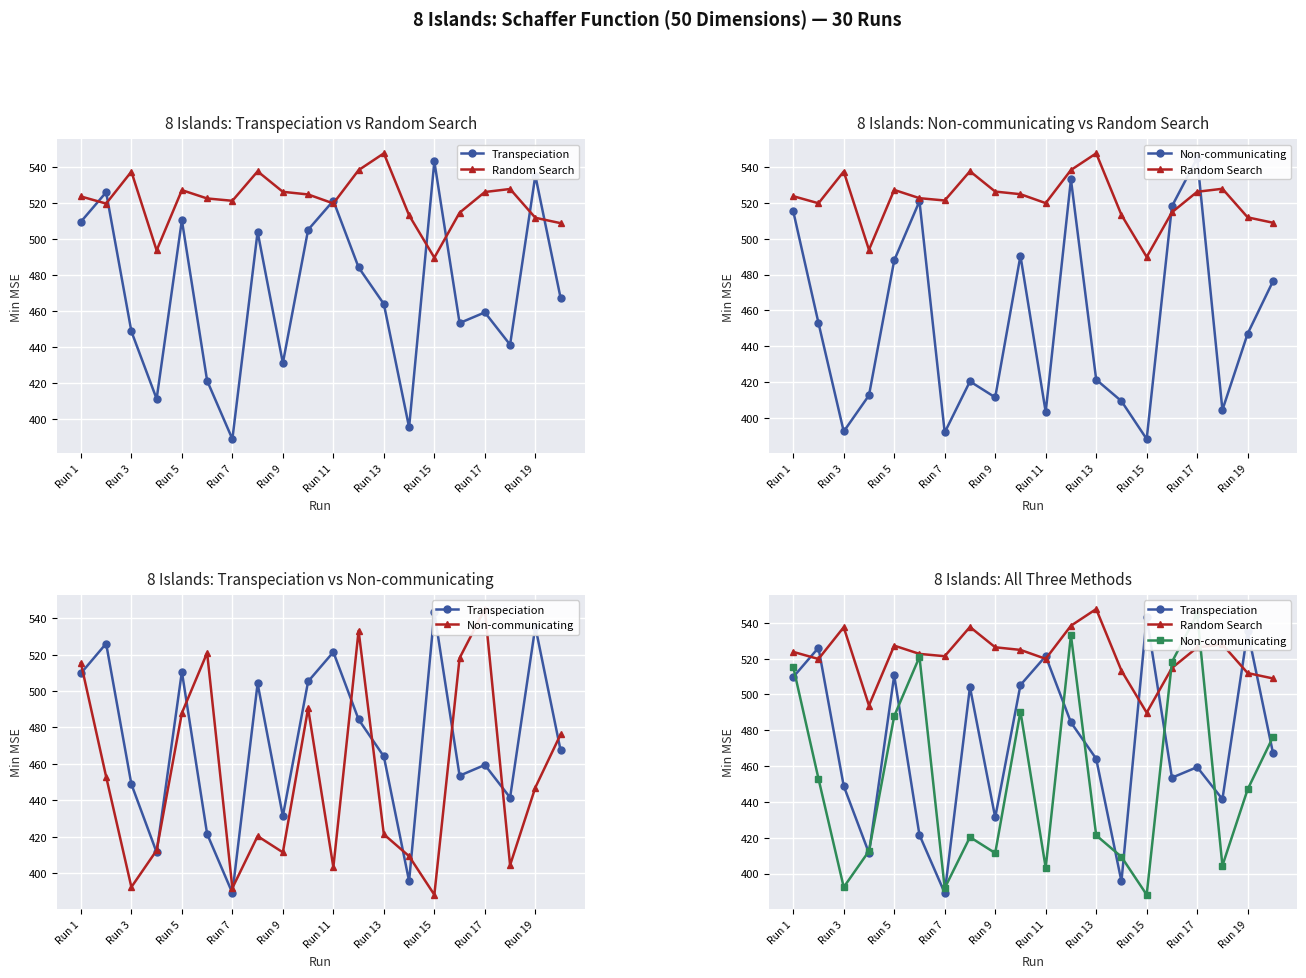

What is the value of the Non-communicating point at the 7th from the left?

391.8